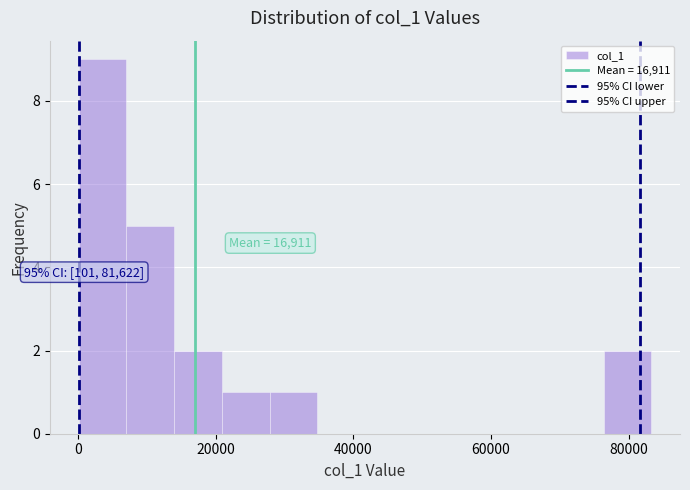

Read against the x-axis, roughly where is the centre of the tallest bar?

4000